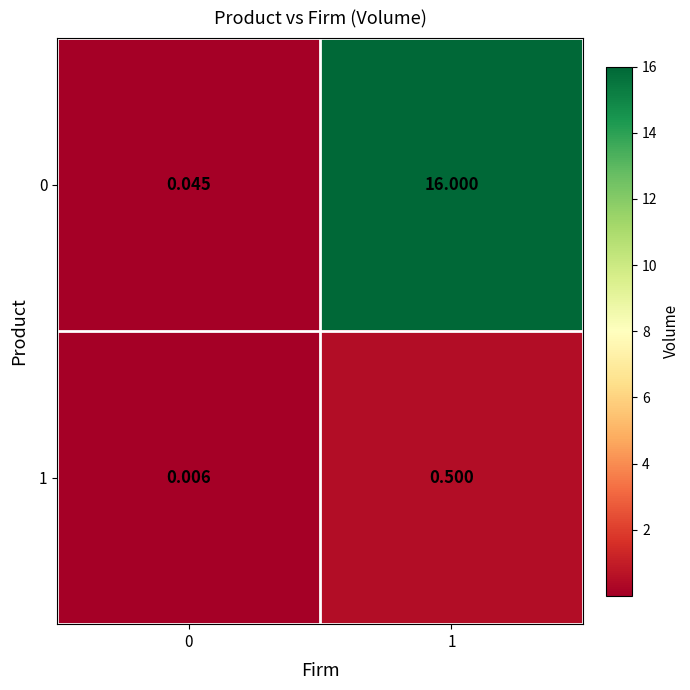

Is the value of 0 at 0 greater than the value of 1 at 0?

Yes